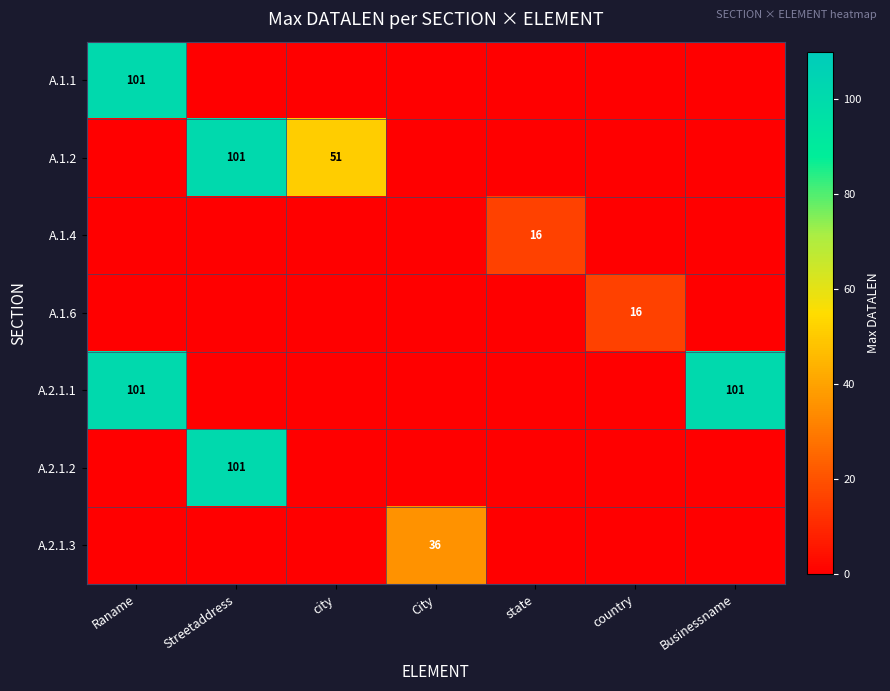

The value of A.1.2 at city is 51. True or false?

True